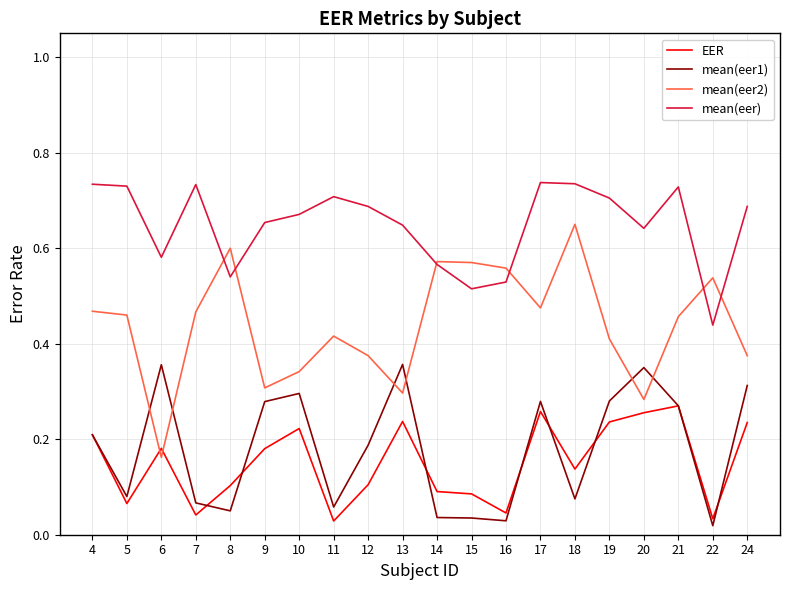

The EER series shows 0.4 at 4. True or false?

False